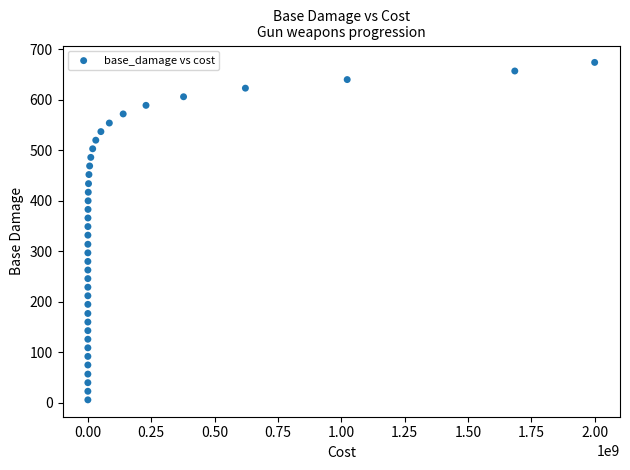

What is the range of X values (max minus min)?

1999999990